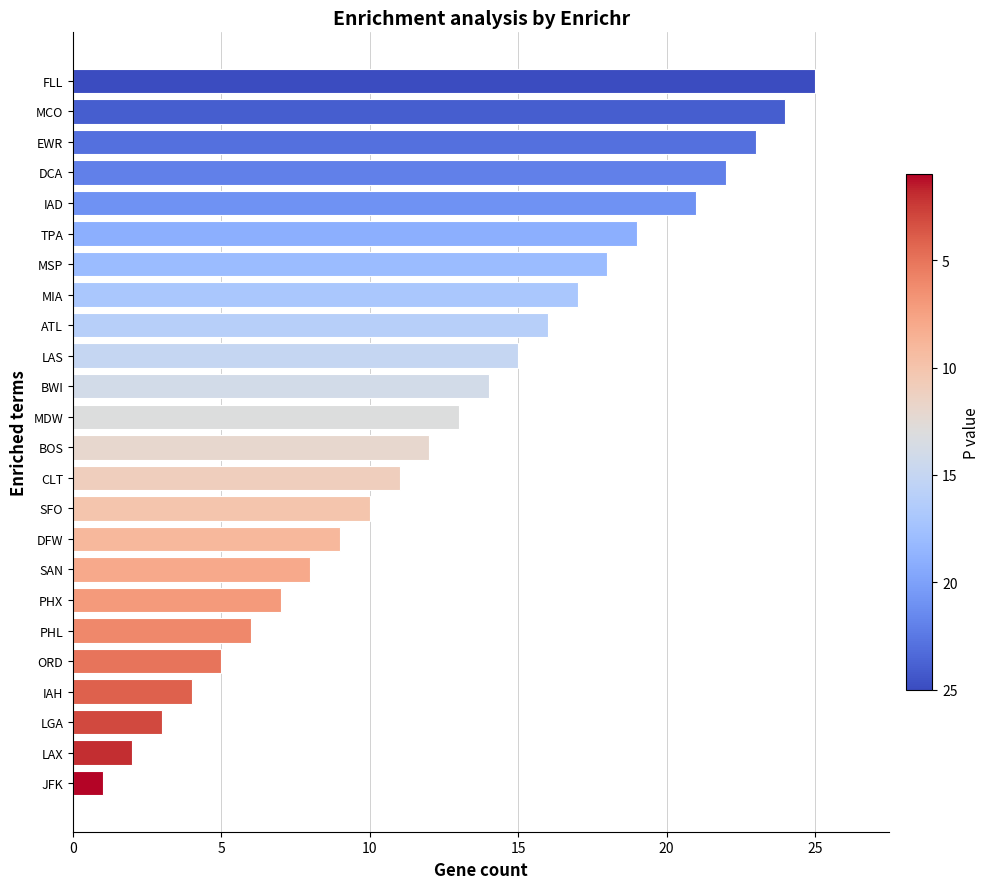

Reading bottom to top, transcribe all the data shown in this chart.

1	2	3	4	5	6	7	8	9	10	11	12	13	14	15	16	17	18	19	21	22	23	24	25